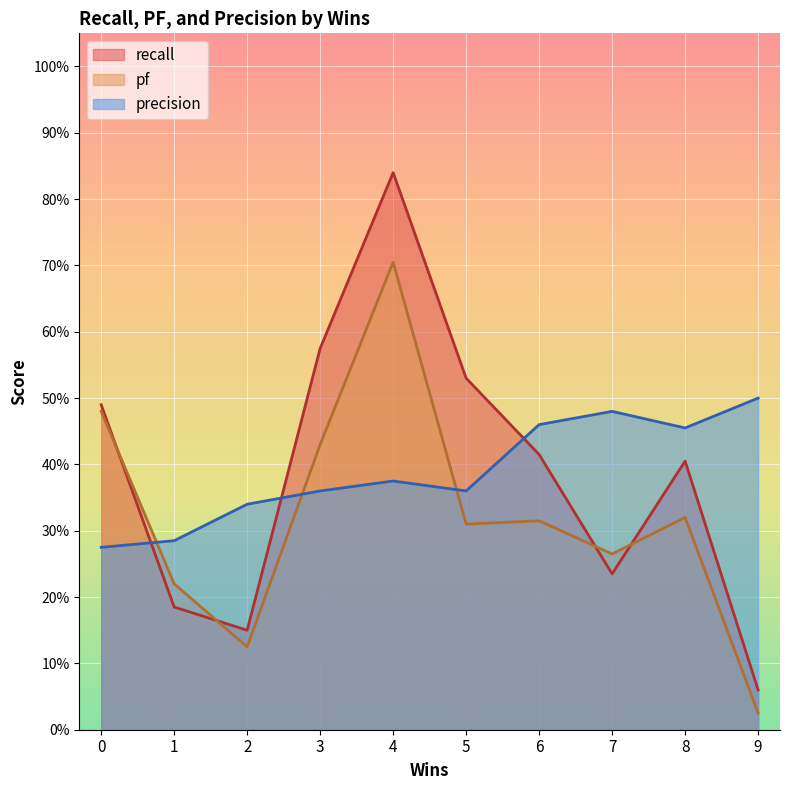

Between 3 and 5, which series saw the biggest shift?

pf